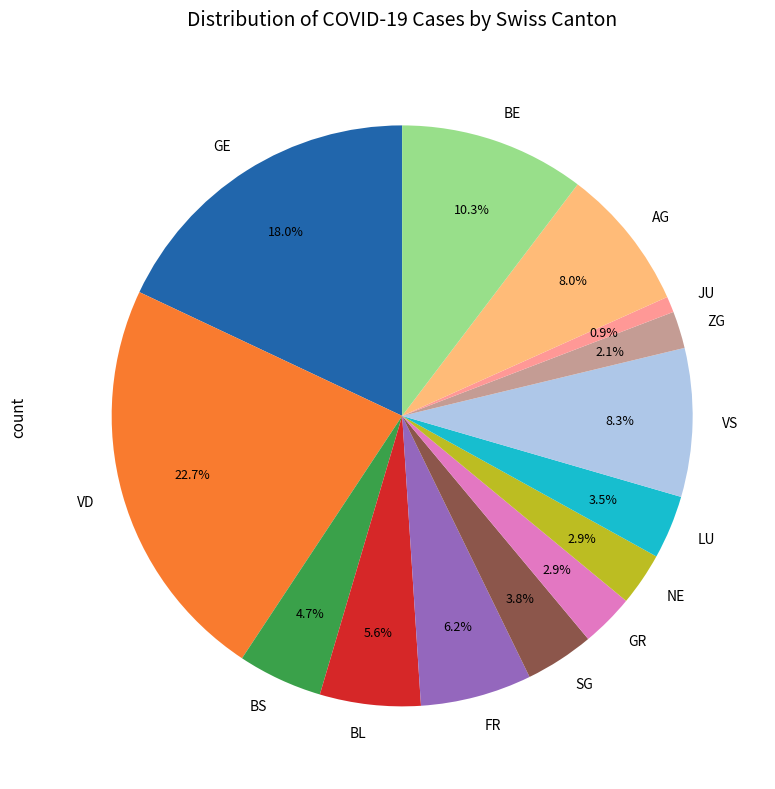

Approximately how many times larger is the value at GE compared to SG?

4.7